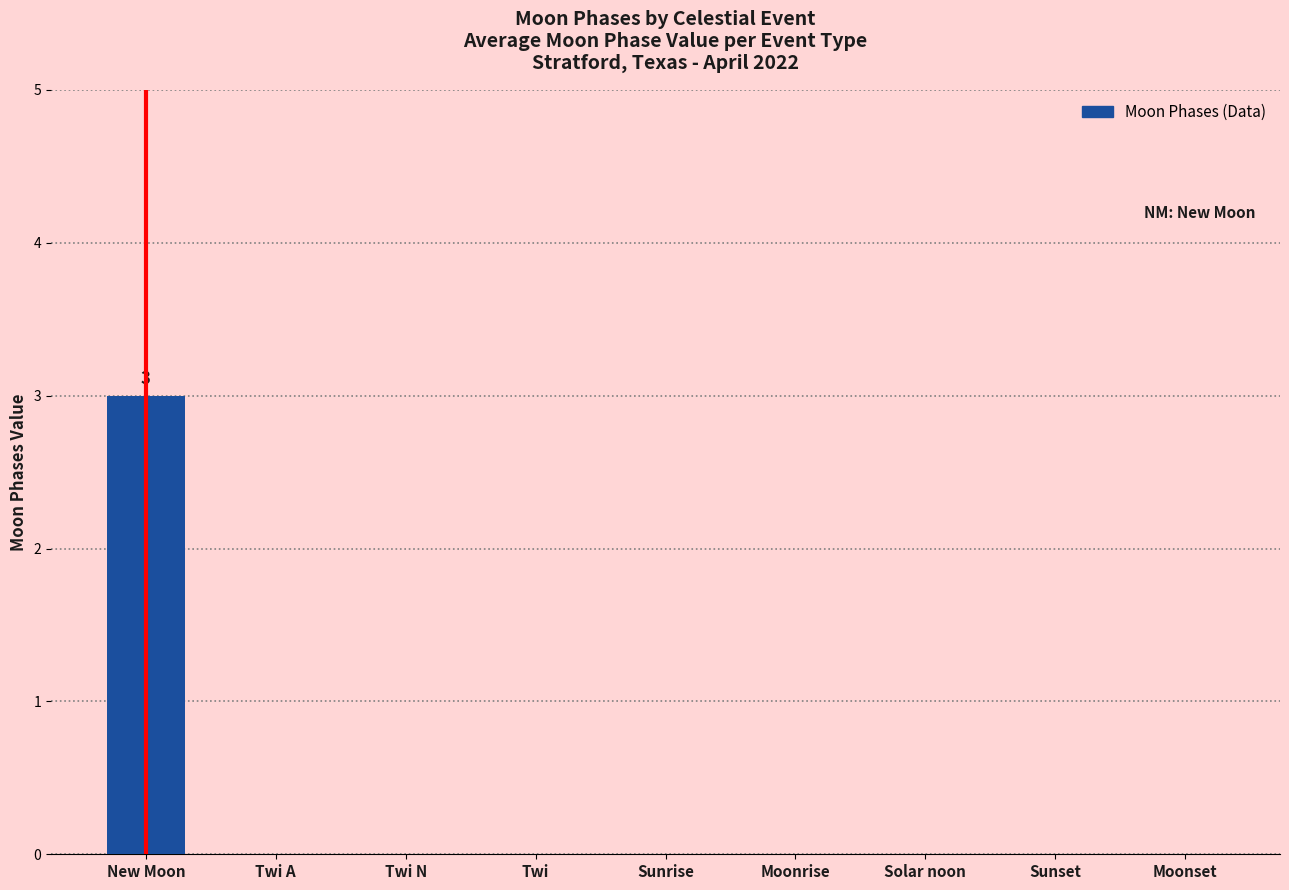

Are the bars grouped side by side (vs. stacked)?

No